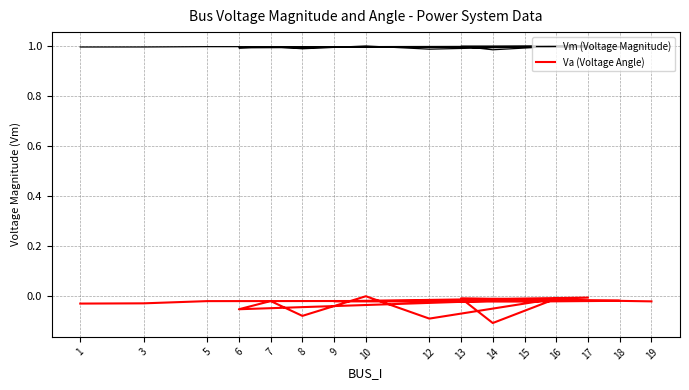

Rank the categories by Va (Voltage Angle) value from lowest to highest.

14, 12, 8, 6, 1, 3, 15, 19, 9, 5, 7, 18, 16, 13, 17, 10